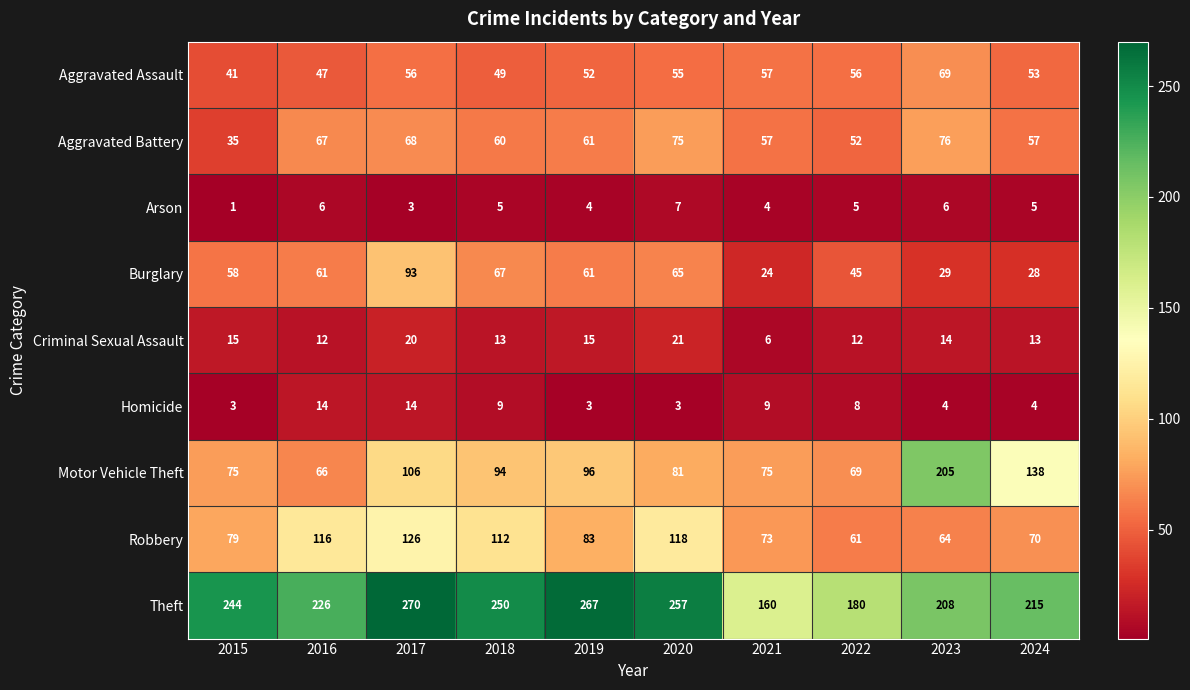

Where does the Motor Vehicle Theft series first go above 94?

2017